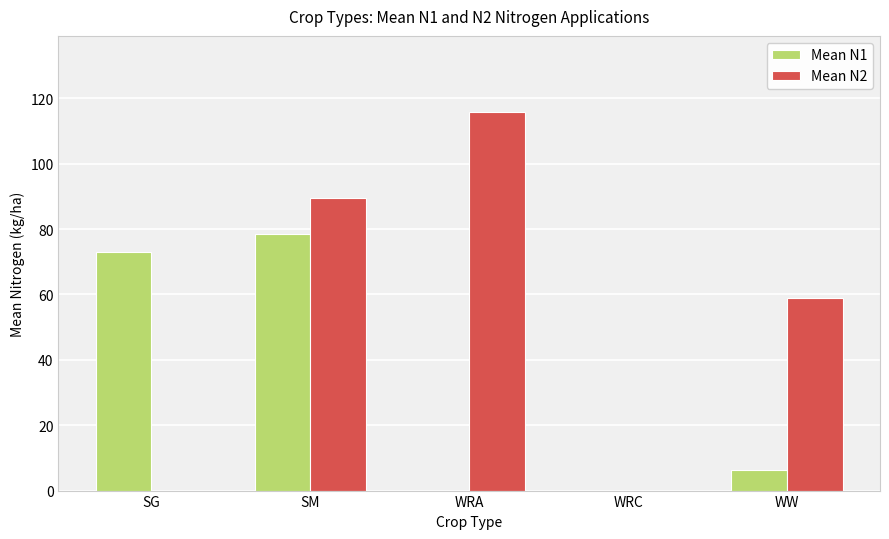

What is the difference between the Mean N1 values at SM and SG?

5.7